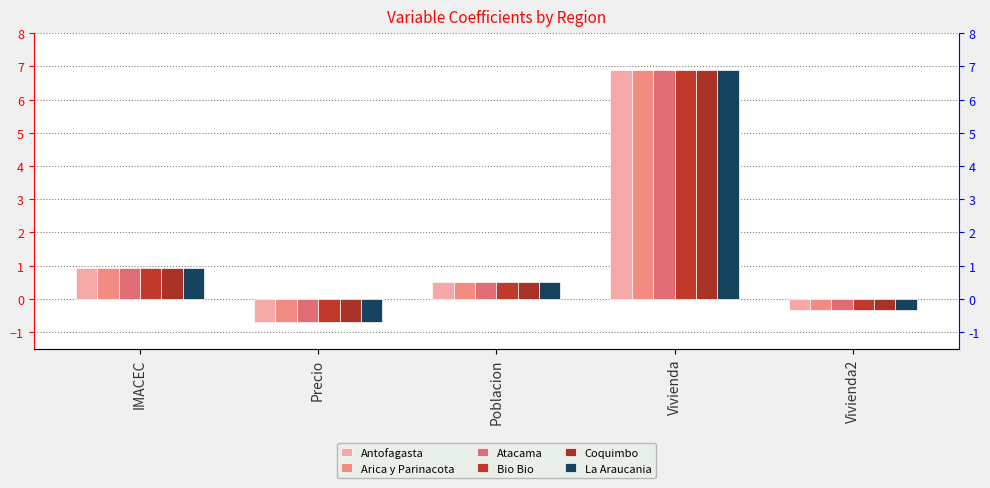

What is the value of the La Araucania bar at the 4th from the left?

6.9